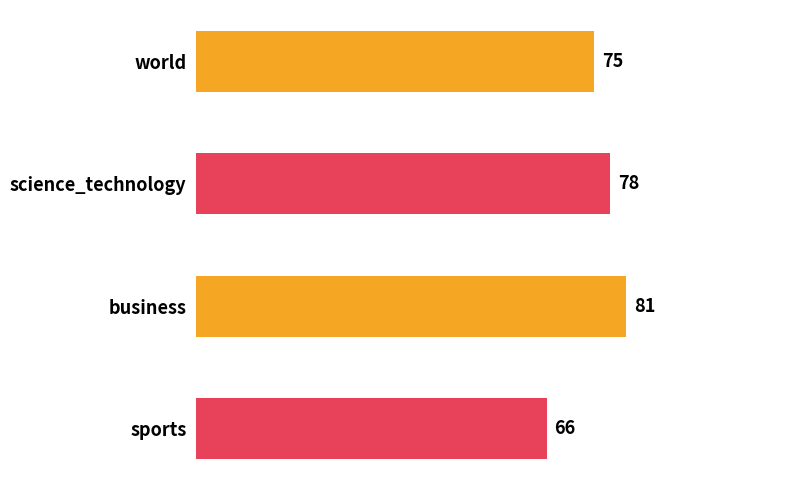

Which has a higher value, science_technology or world?

science_technology